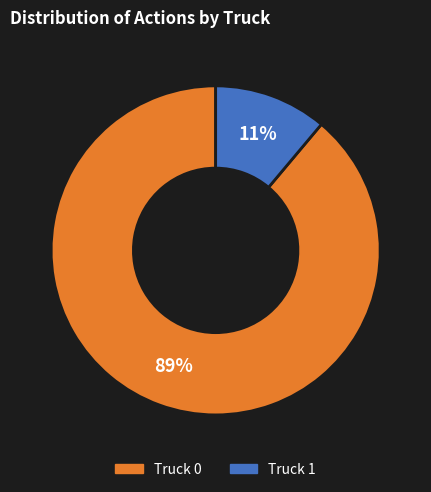

Is it true that Truck 1 is 11% of the pie?

True